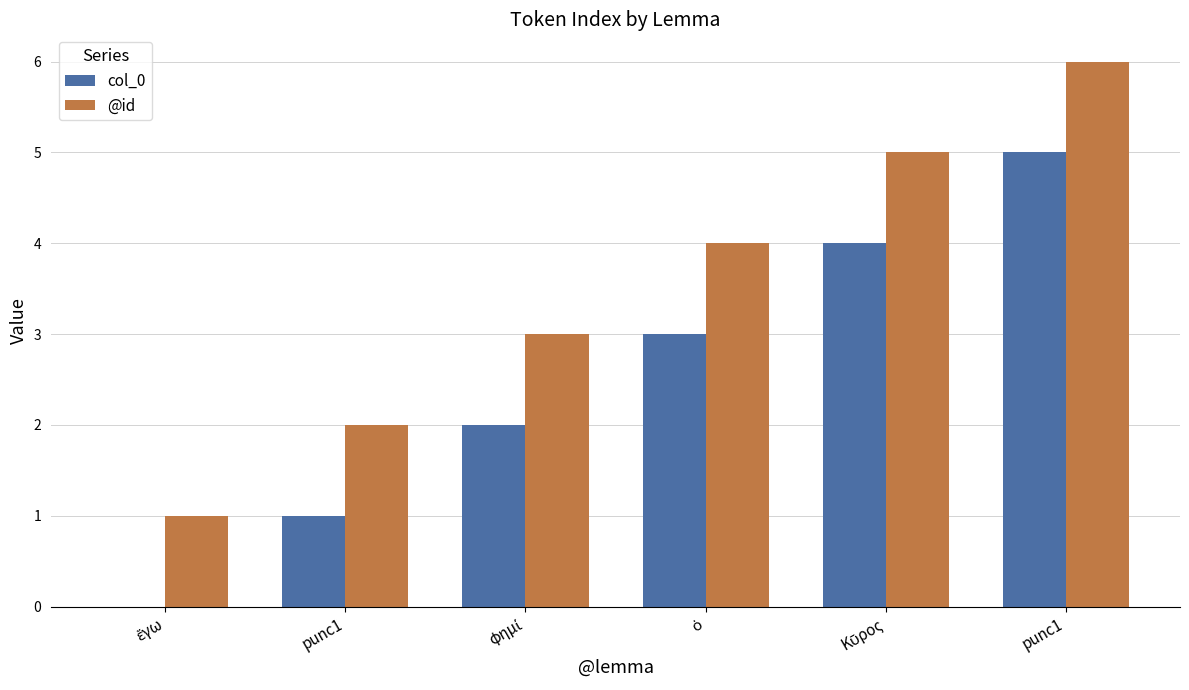

At which category does the chart reach its minimum across all series?

ἔγω